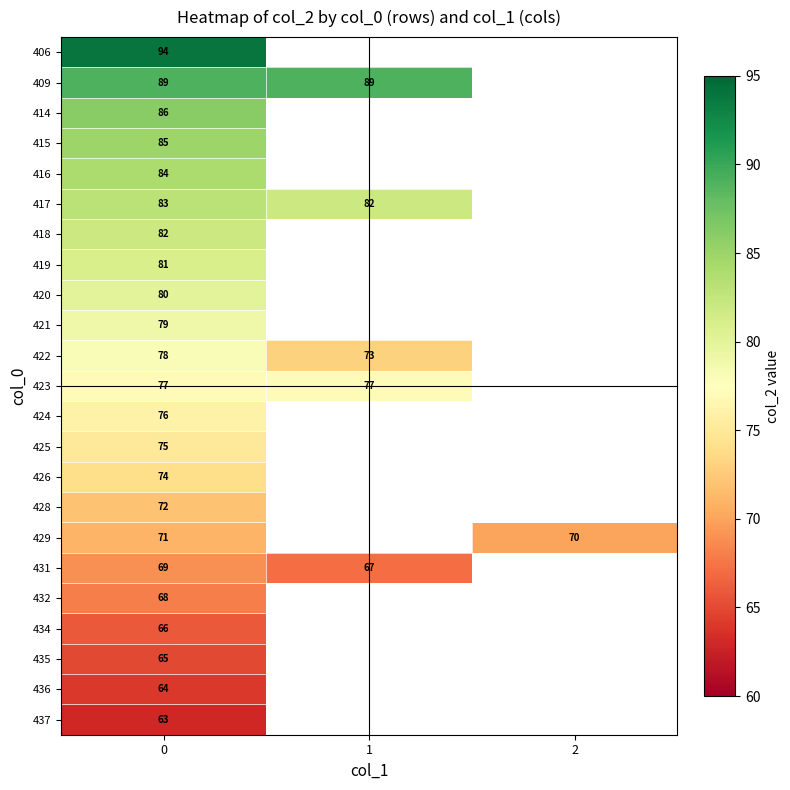

True or false: 420 has a value of 117 at 0.

False